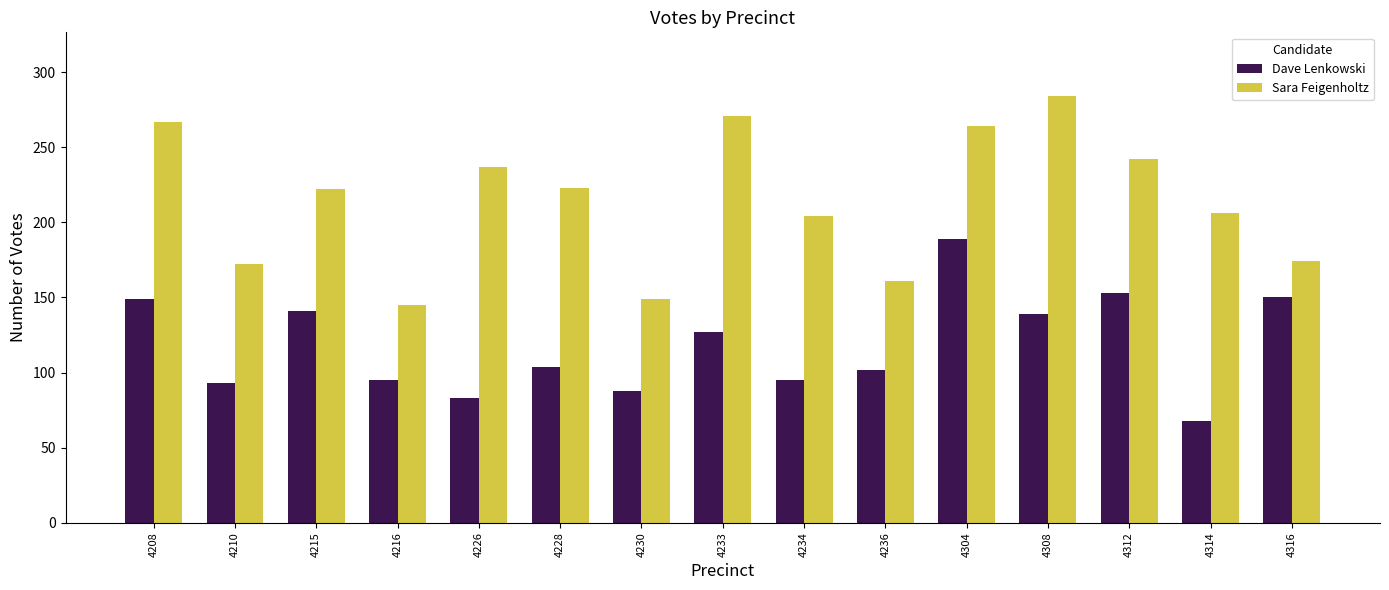

What is the difference between the maximum and second lowest values in the Dave Lenkowski series?

106